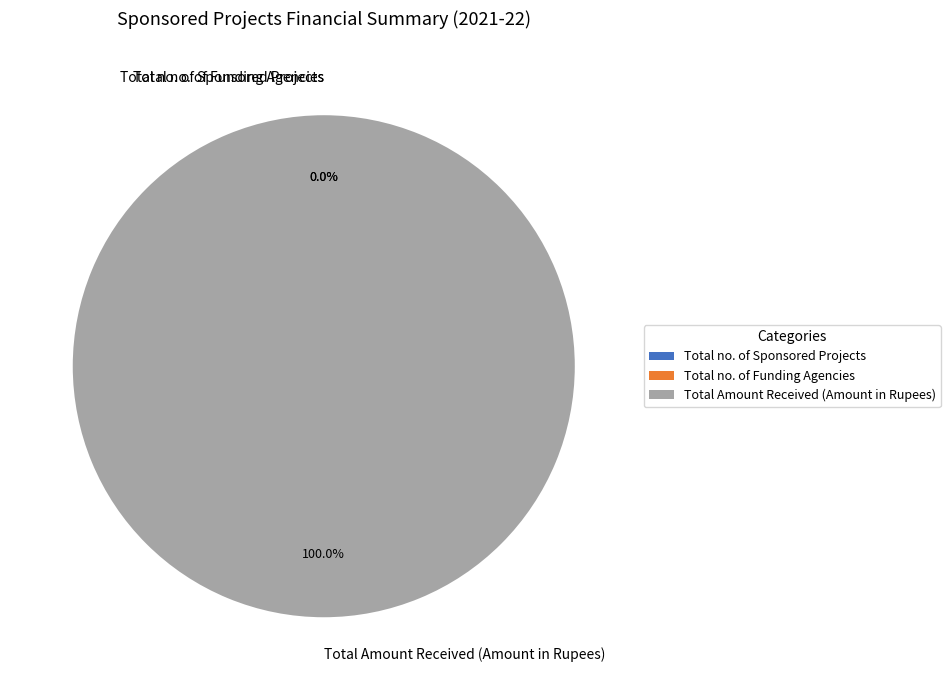

Does any single category account for the majority?

Yes